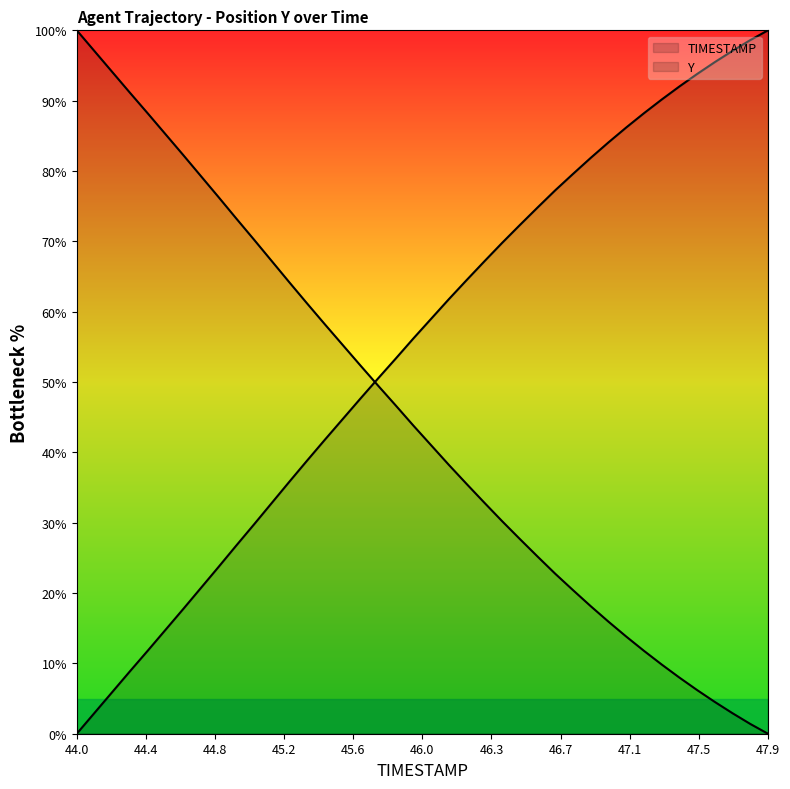

True or false: Y has more than 2 interior local peaks.

False